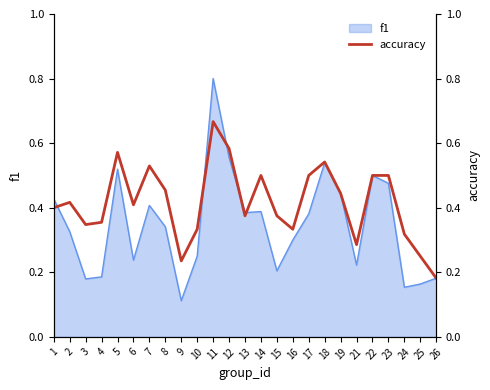

What is the change in value from 7 to 8?

-0.1